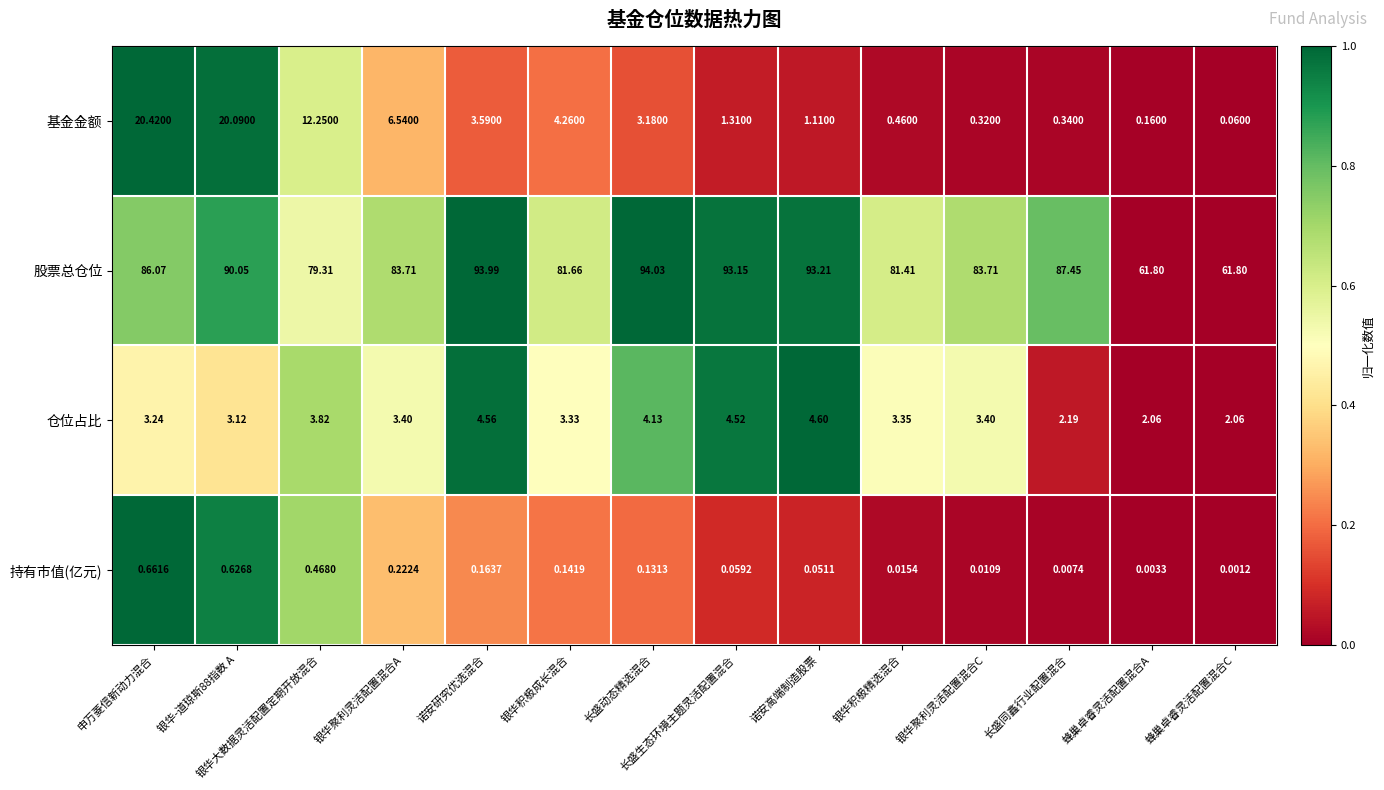

How many values in the 仓位占比 series are below 3?

3